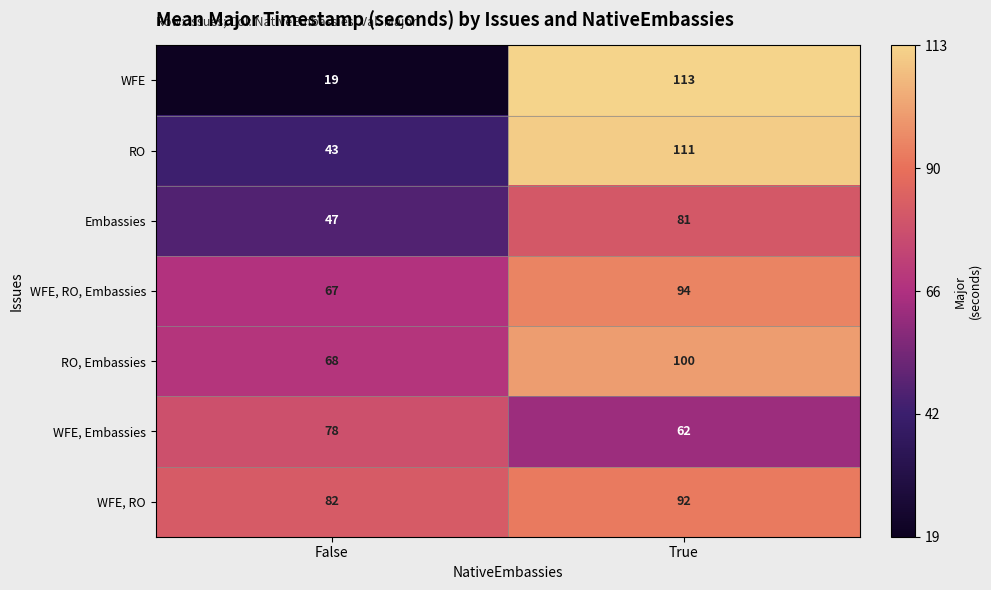

What is the total value across all series at True?

653